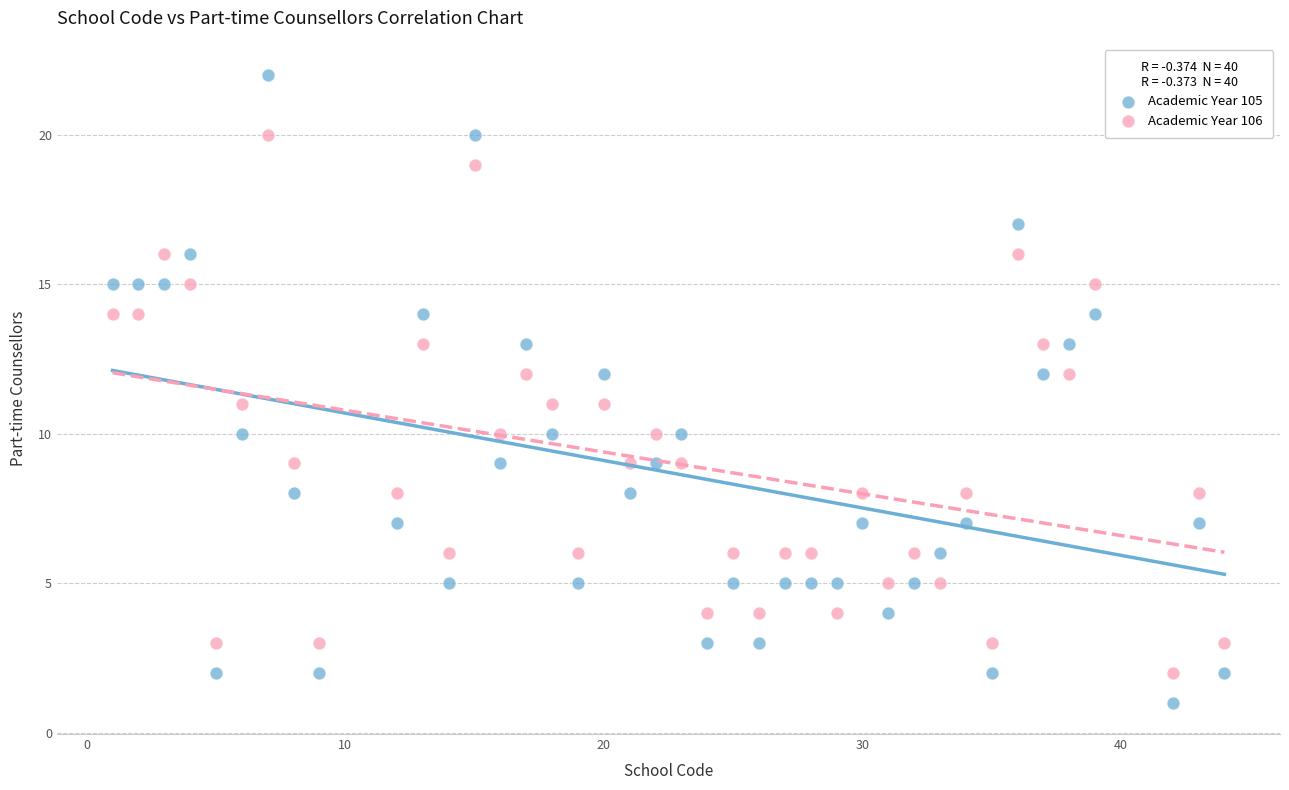

Which series has the widest spread of Y values?

Academic Year 105